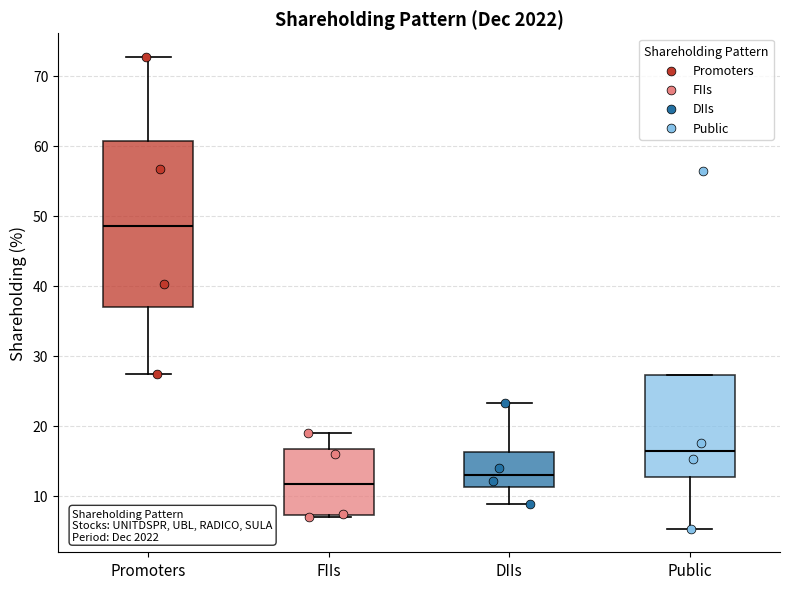

Where does the median line of the box for DIIs sit on the y-axis? The values are not printed on the chart, so give them approximately, as read against the axis.

13